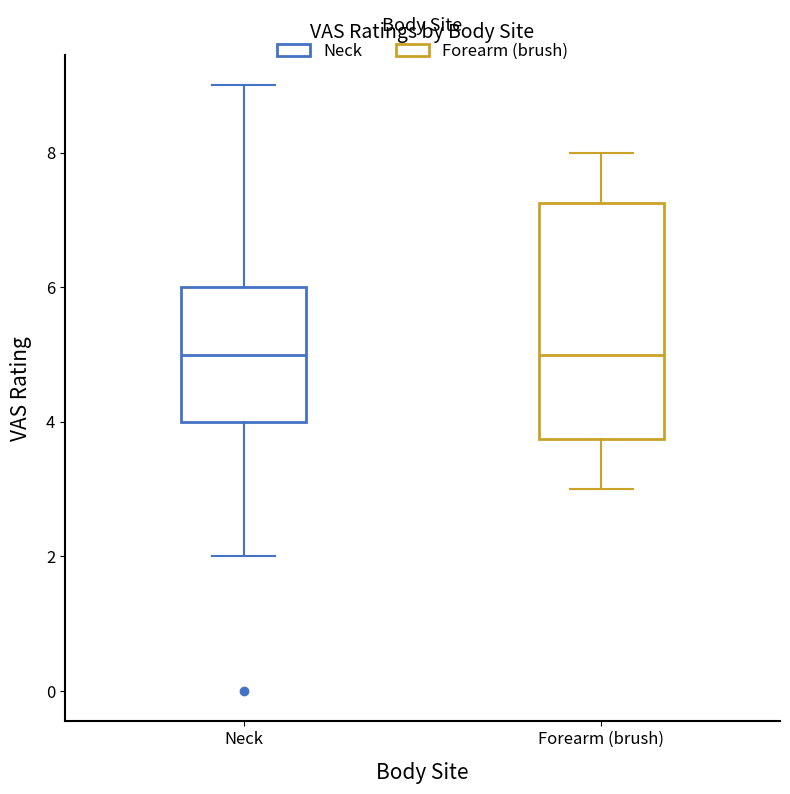

Reading left to right, read every box against the y-axis: the position of its median line, the range the box covers, and the ends of its whiskers. The values are not printed on the chart, so give them approximately, as read against the axis.

Neck: median 5.0, box 4.0 to 6.0, whiskers 2.0 to 9.0
Forearm (brush): median 5.0, box 3.8 to 7.2, whiskers 3.0 to 8.0